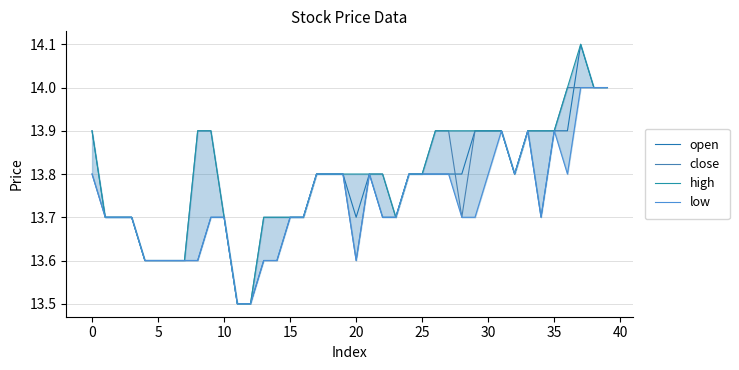

What is the label of the 1st point from the right?

39